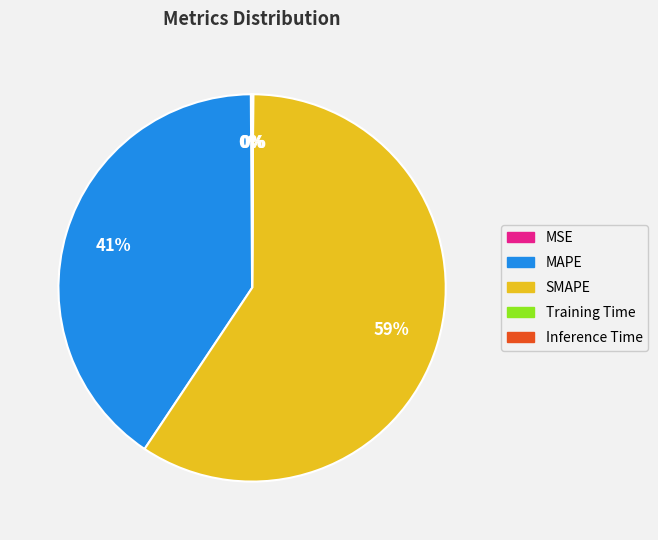

To the nearest percent, what is the difference between the largest and smallest slice percentages?

59%